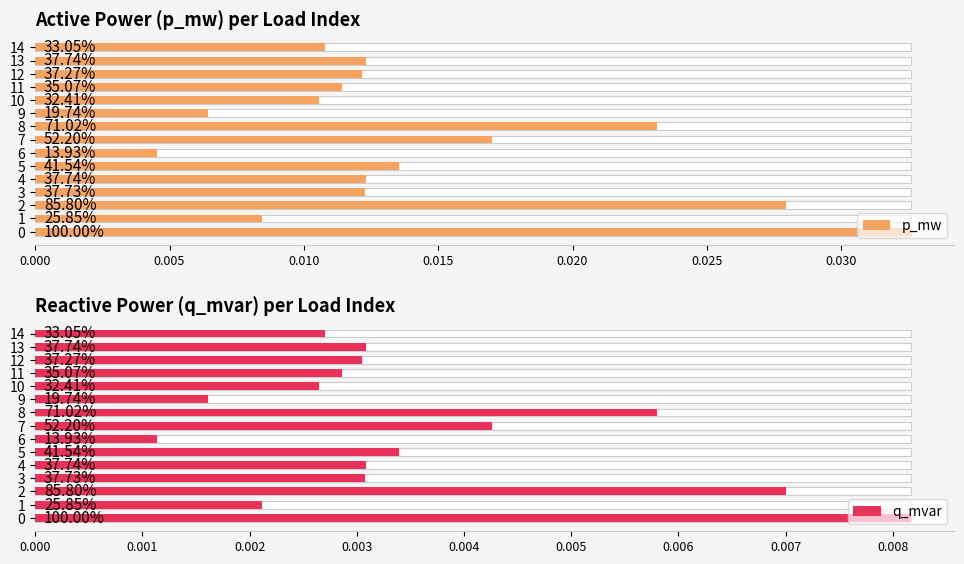

What is the label of the 14th bar from the left?

13